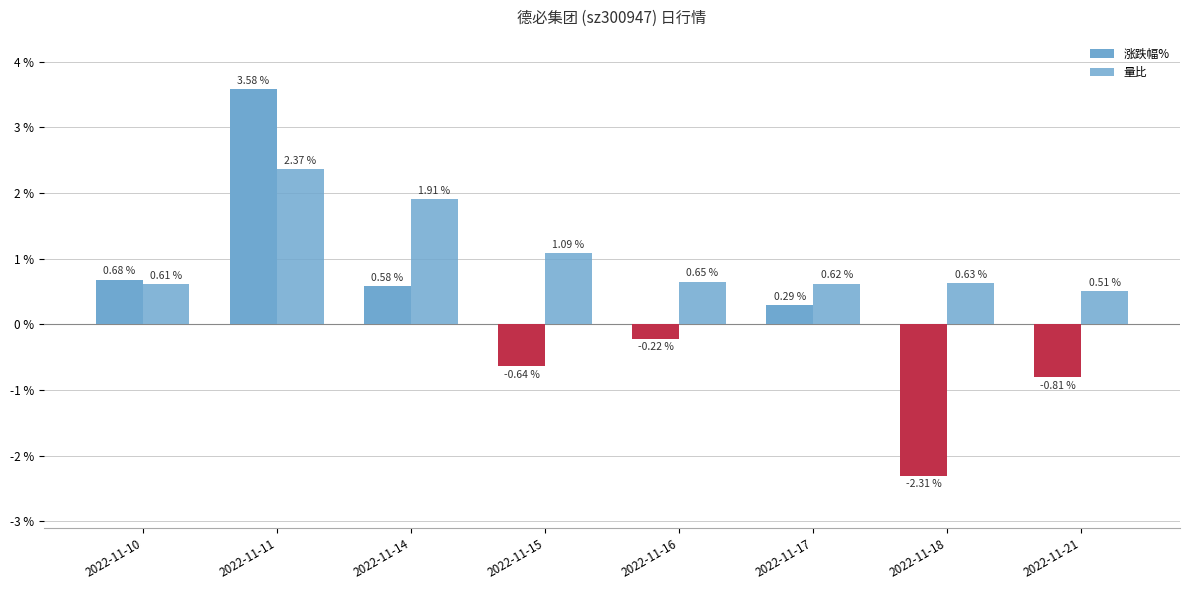

Count the number of data series in this chart.

2